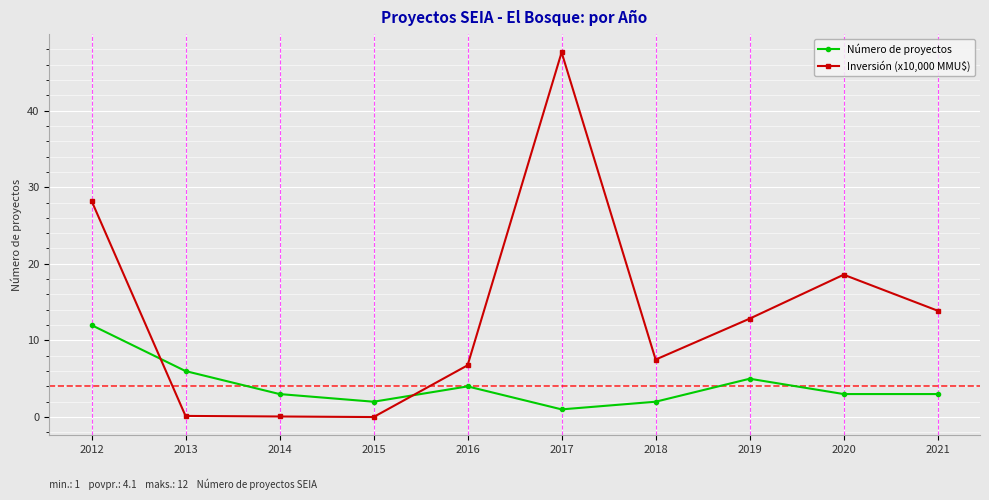

The Inversión (x10,000 MMU$) series shows 0.1 at 2014. True or false?

True